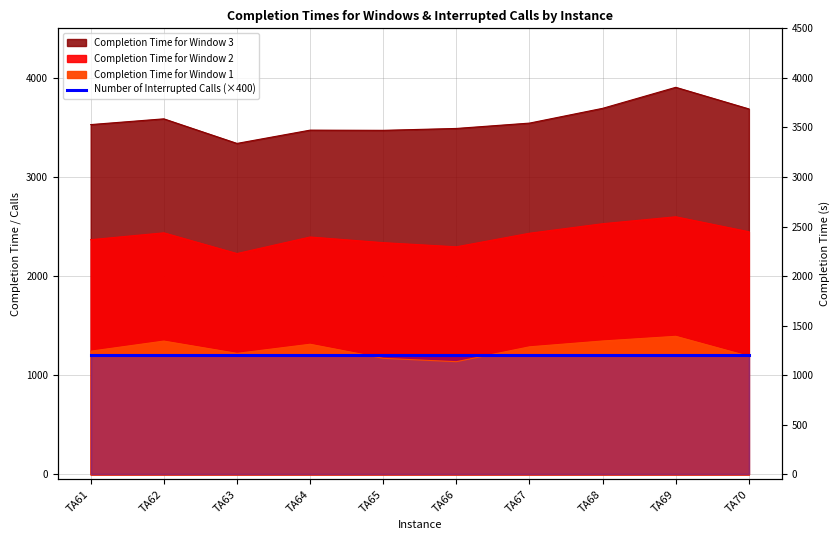

Where is the first local maximum for Completion Time for Window 3?

TA62